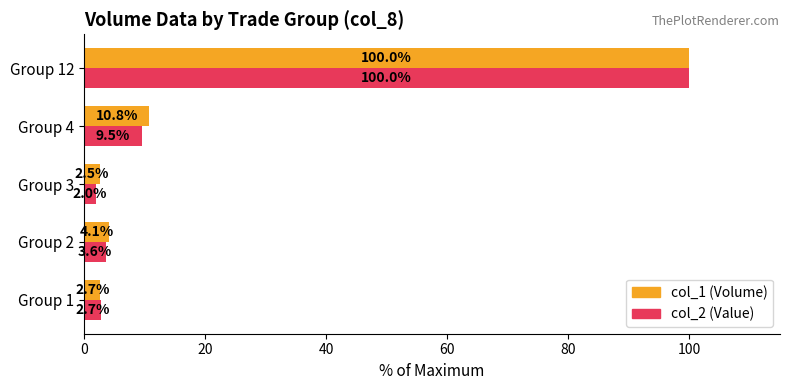

Rank the categories by col_2 (Value) value from lowest to highest.

Group 3, Group 1, Group 2, Group 4, Group 12